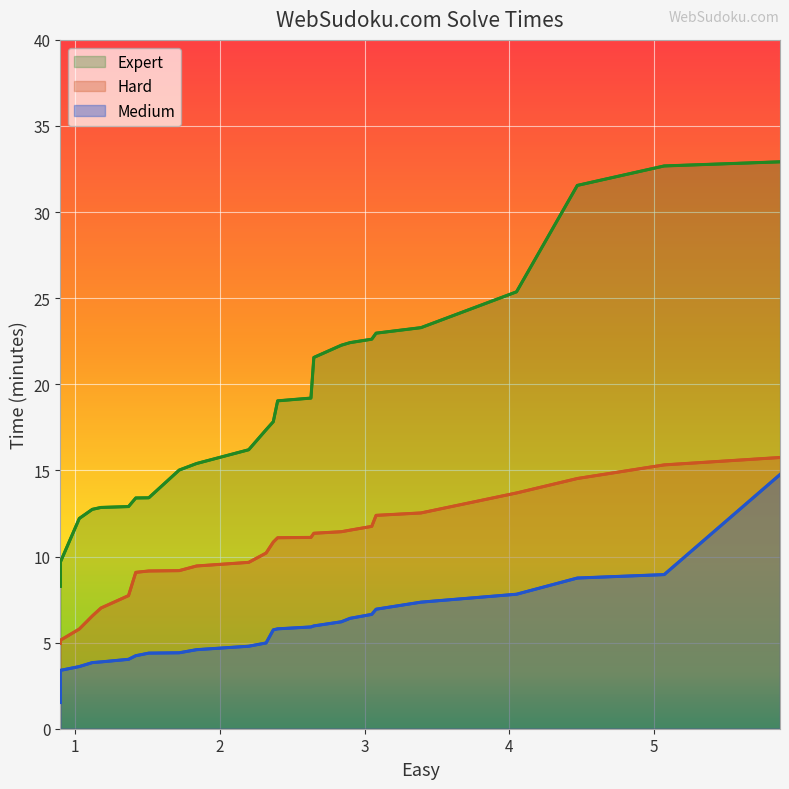

Which series has the largest range (max minus min)?

Expert